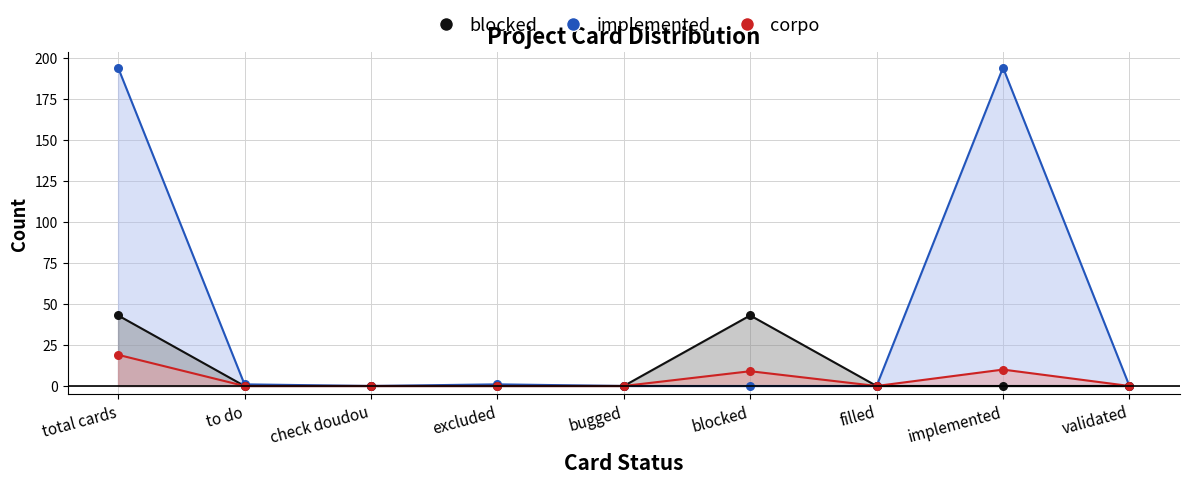

Is the value of blocked at total cards greater than the value of implemented at validated?

Yes